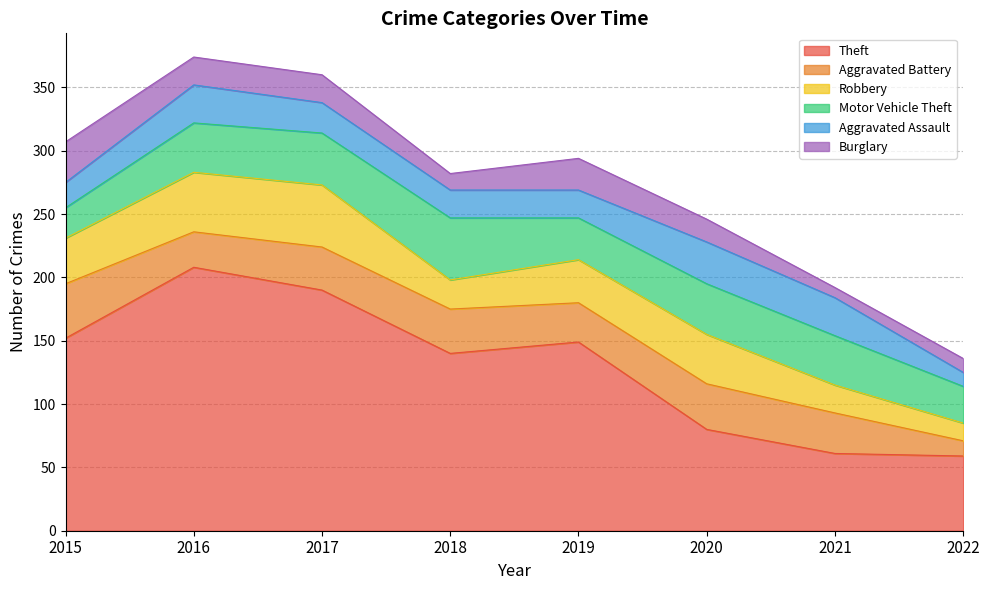

How many intersections are there between Aggravated Battery and Motor Vehicle Theft?

1